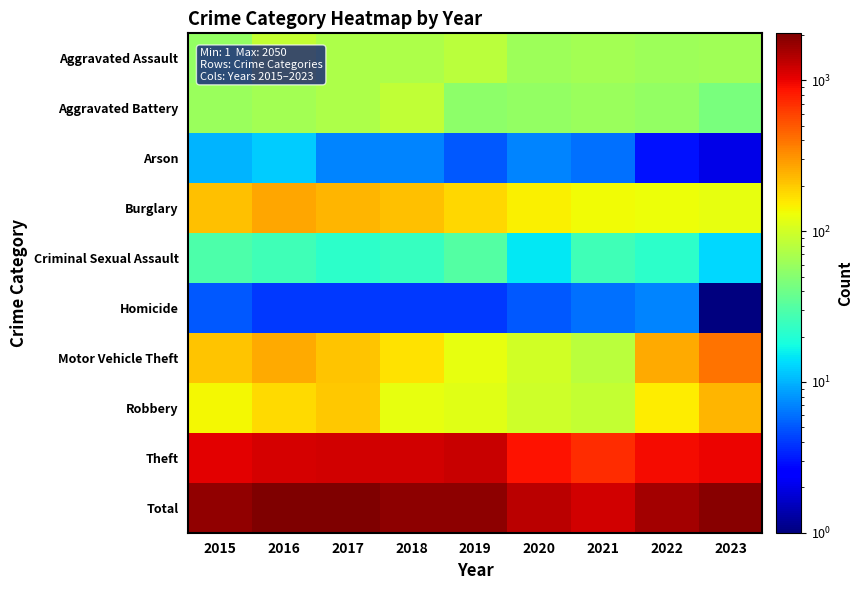

Which series has the widest spread of values?

Total